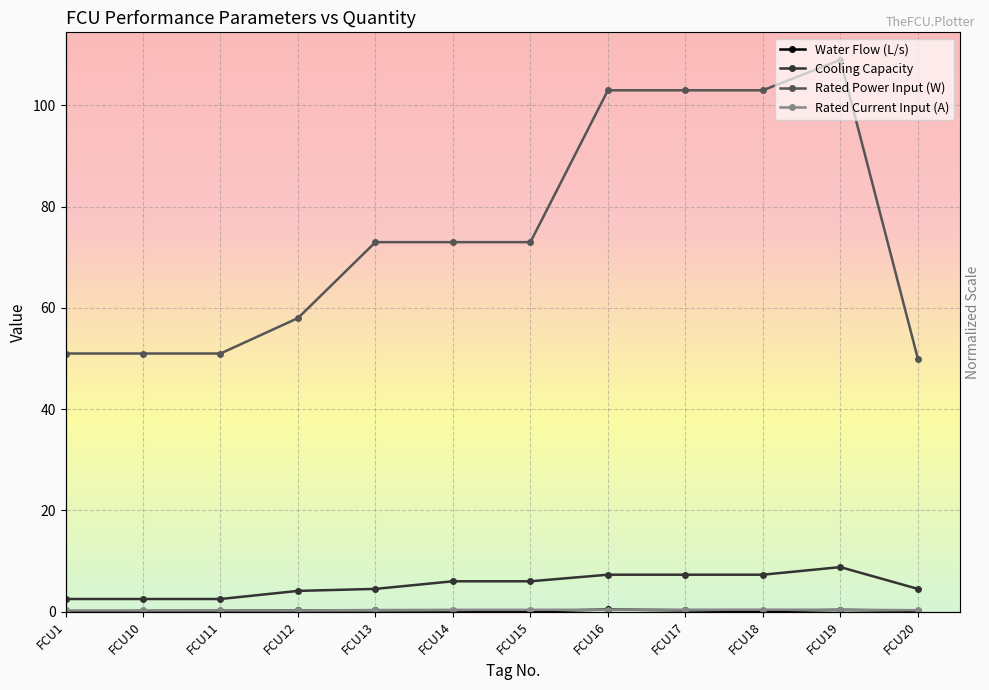

What is the highest value of the Rated Current Input (A) series?

0.4